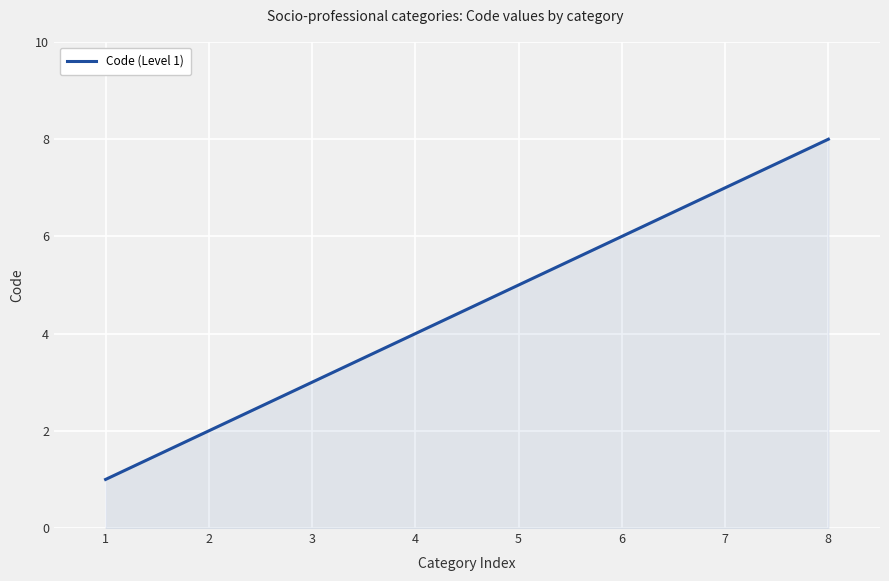

What is the difference between the maximum and minimum values?

7